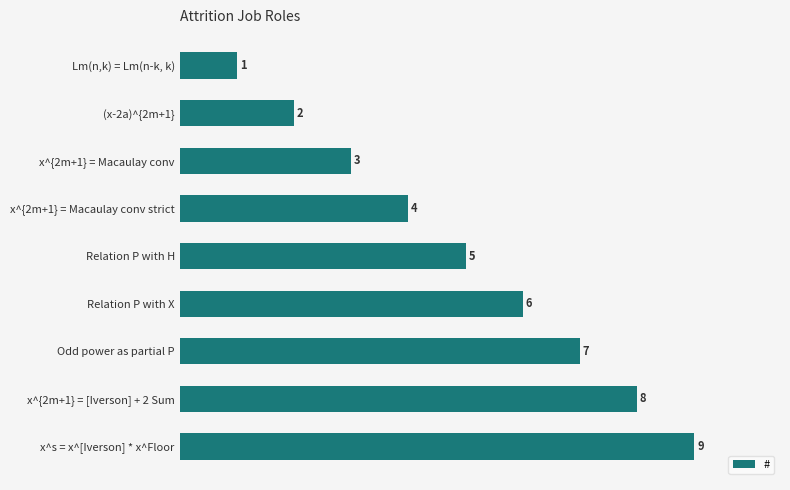

What is the value of the 7th bar from the top?

7